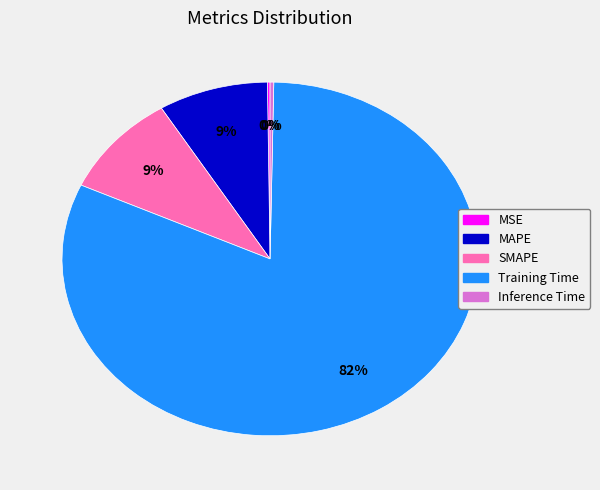

Combined, do SMAPE and Inference Time account for over 50%?

No